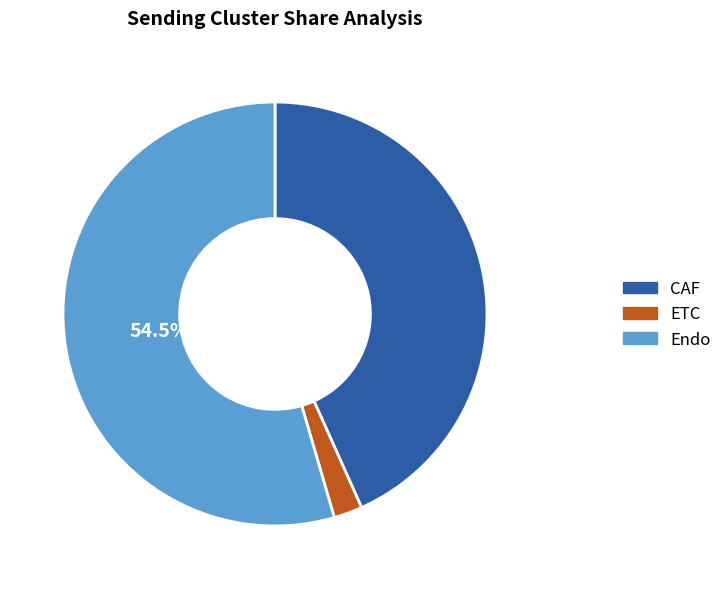

True or false: CAF accounts for 69% of the total.

False